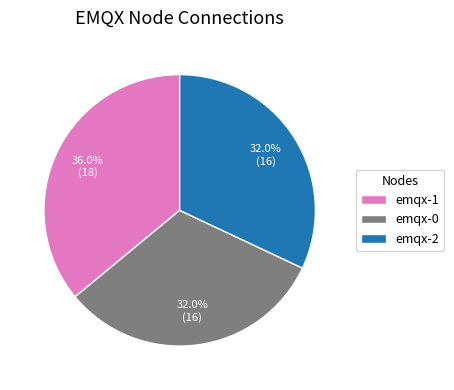

To the nearest percent, what is the difference between the largest and smallest slice percentages?

4%